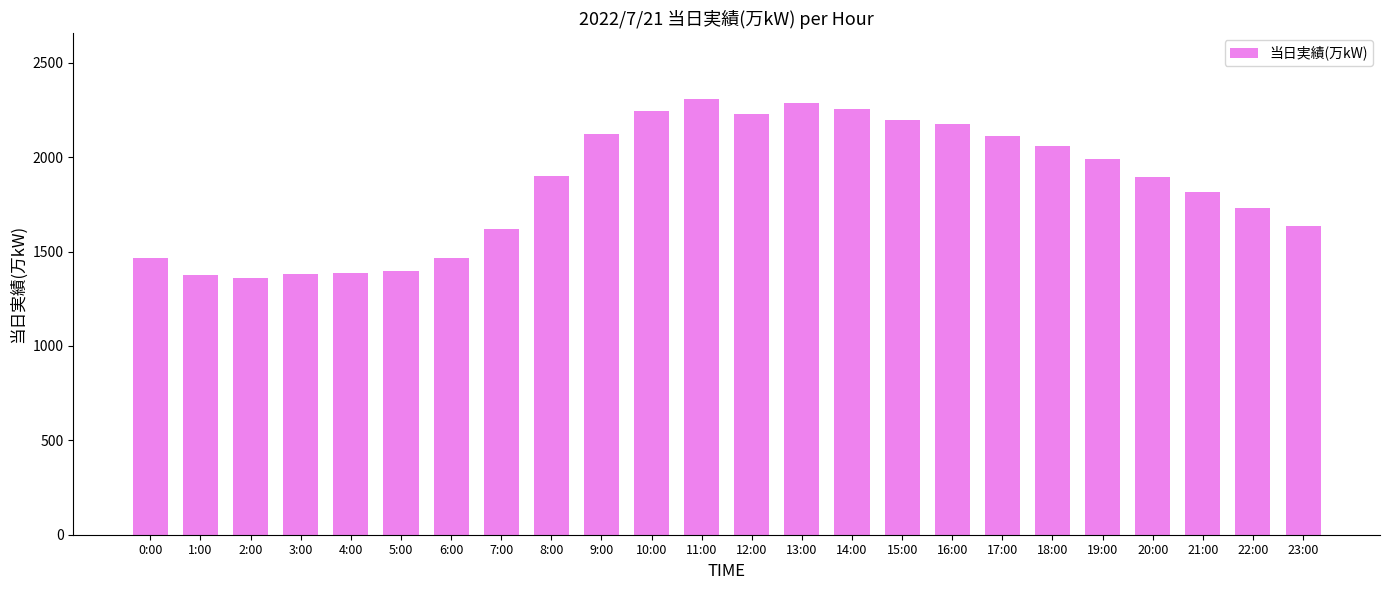

What is the difference between the values at 20:00 and 18:00?

161